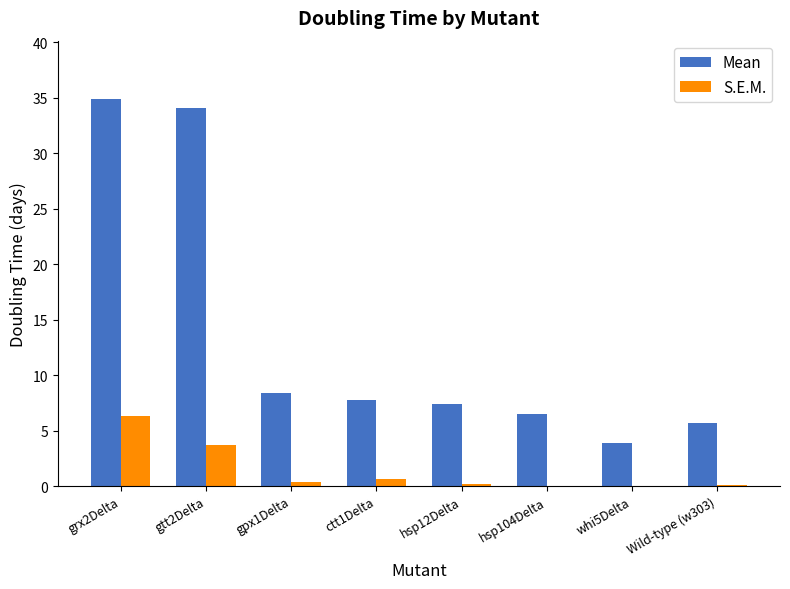

The S.E.M. series shows 10.3 at grx2Delta. True or false?

False